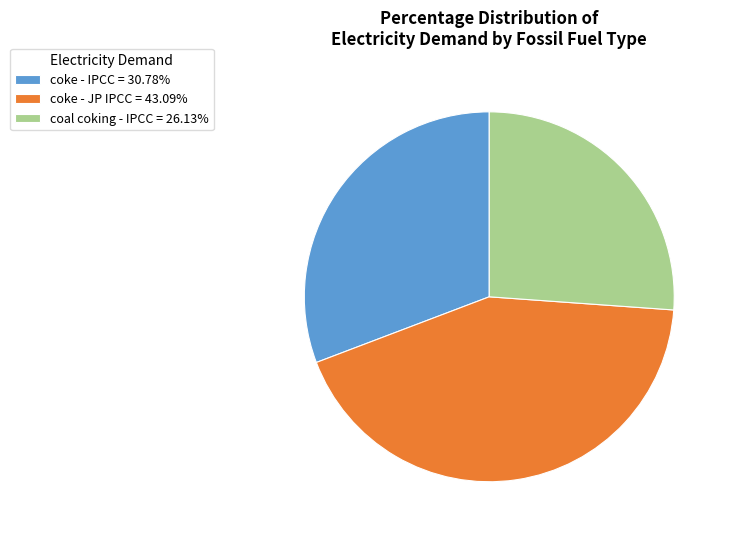

Does any single category account for the majority?

No